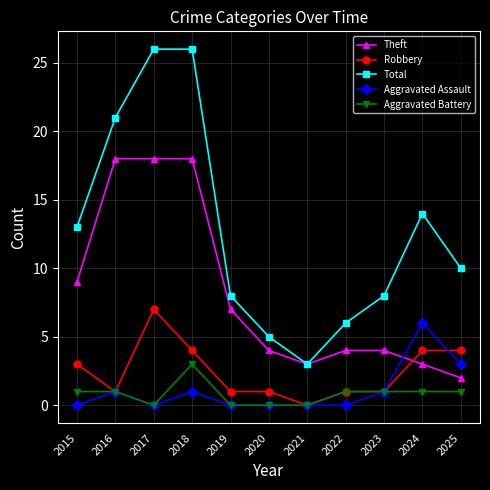

Reading right to left, list all the values displayed in this chart.

Theft: 2	3	4	4	3	4	7	18	18	18	9
Robbery: 4	4	1	1	0	1	1	4	7	1	3
Total: 10	14	8	6	3	5	8	26	26	21	13
Aggravated Assault: 3	6	1	0	0	0	0	1	0	1	0
Aggravated Battery: 1	1	1	1	0	0	0	3	0	1	1